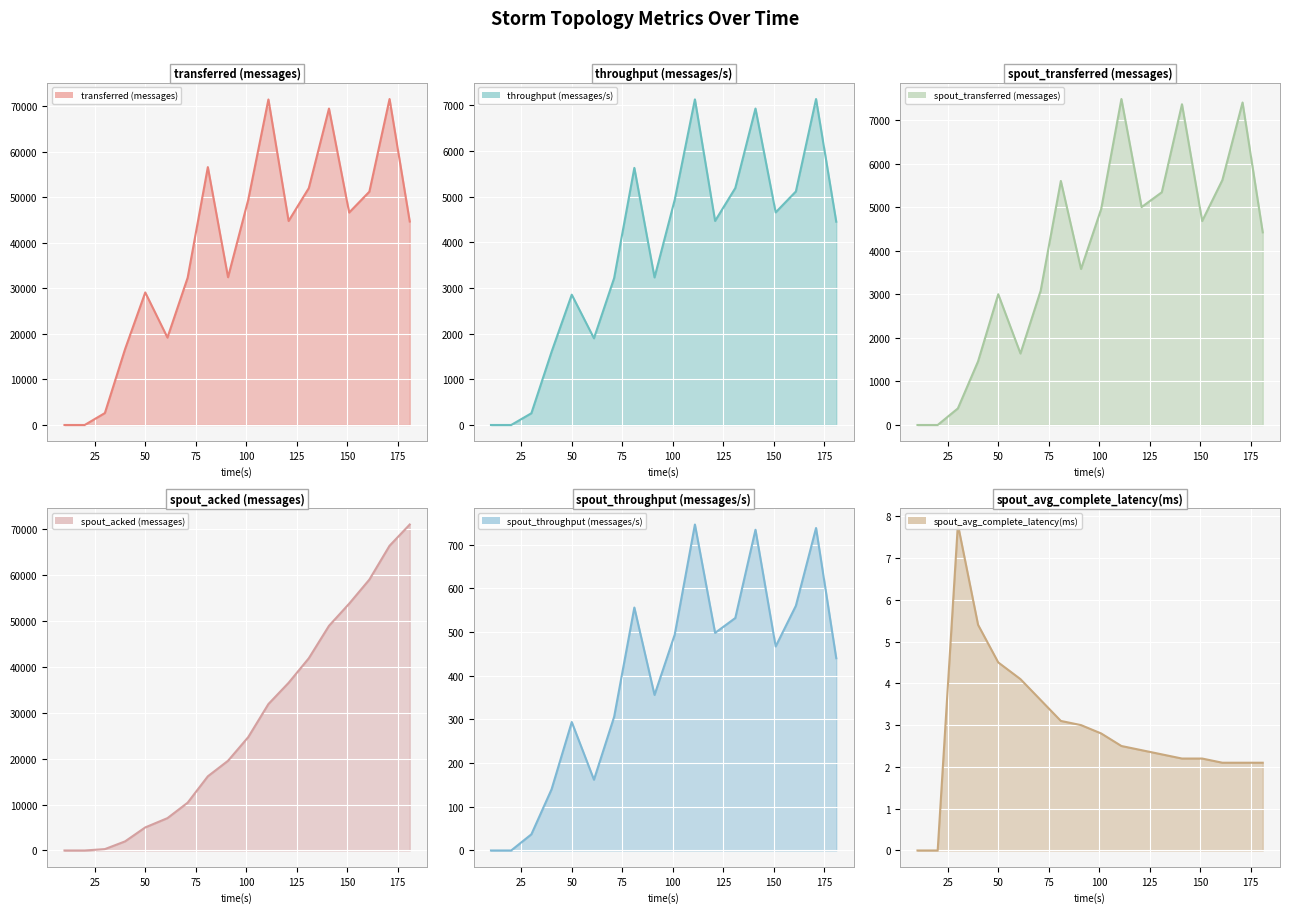

True or false: transferred (messages) and spout_throughput (messages/s) intersect in this chart.

False